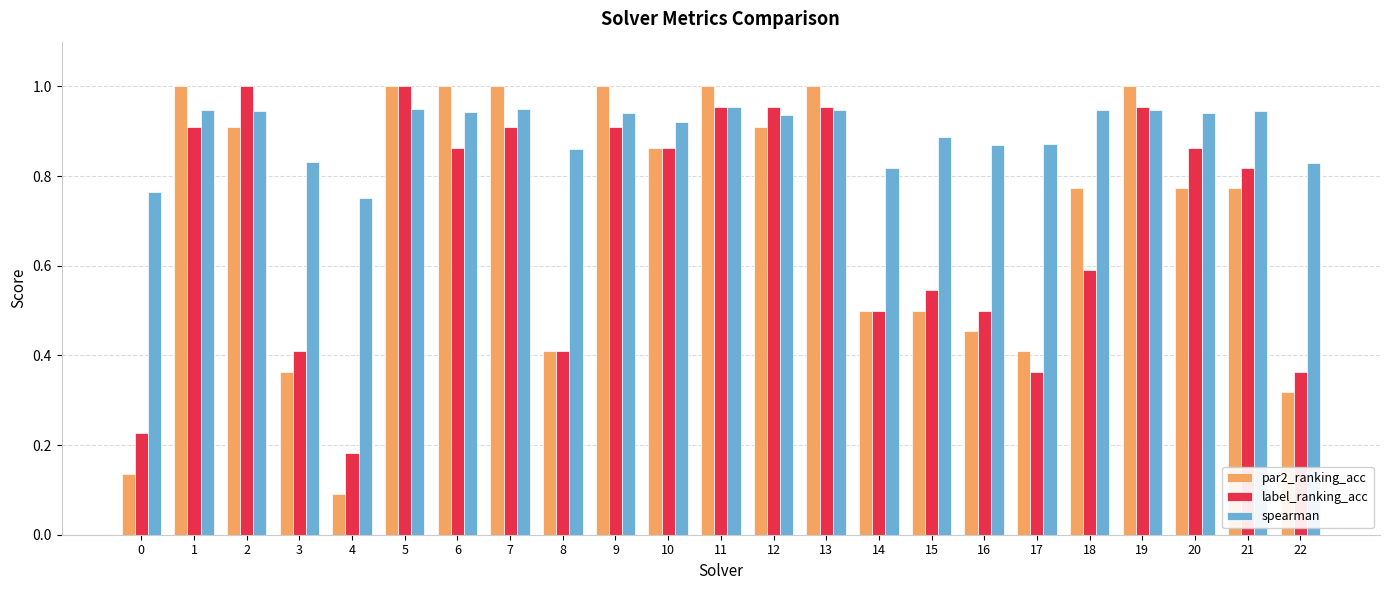

Which series has the largest total across all categories?

spearman